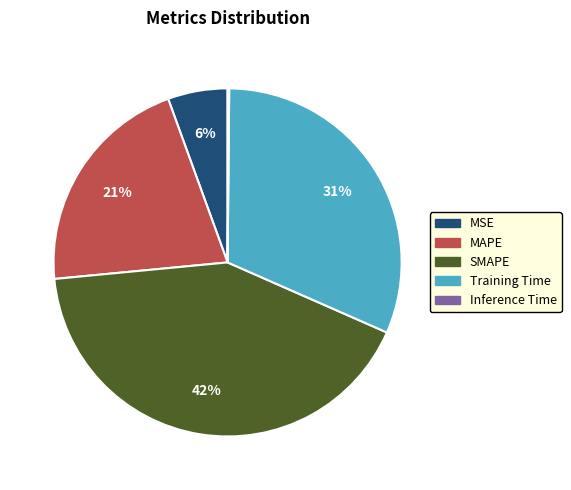

What is the largest slice in the pie chart?

SMAPE